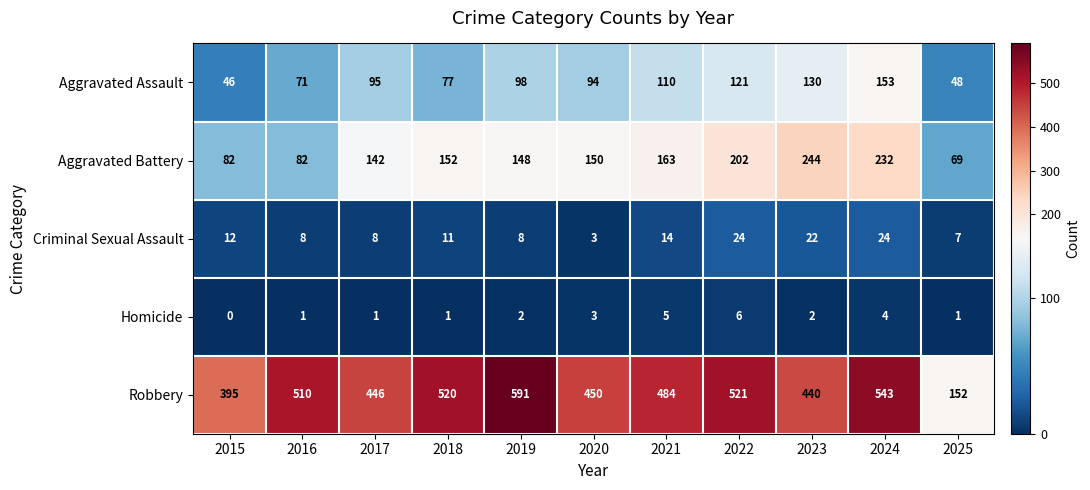

At which category does the chart reach its peak across all series?

2019